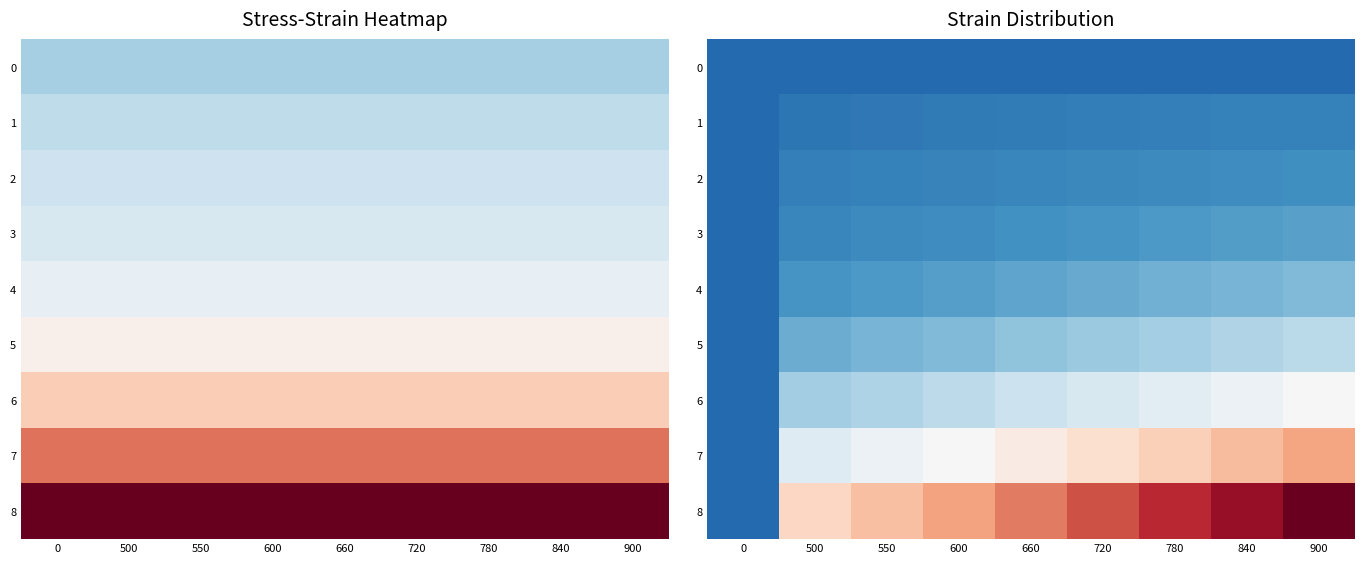

At how many categories does at least one series exceed 0?

8